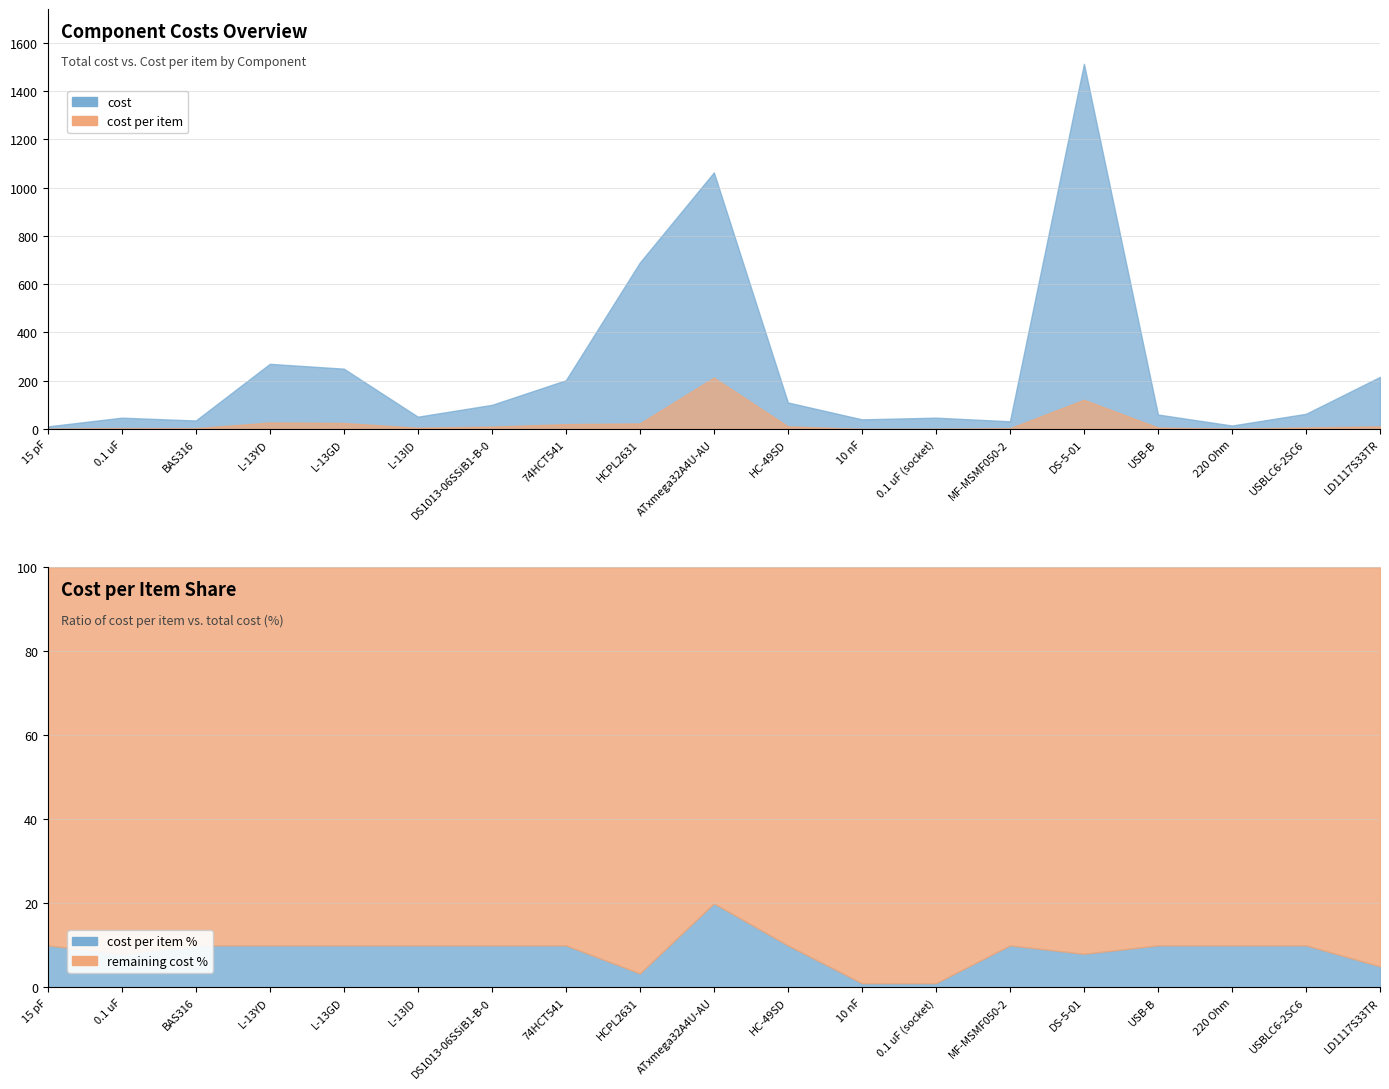

Where does the cost per item series first go above 6?

L-13YD